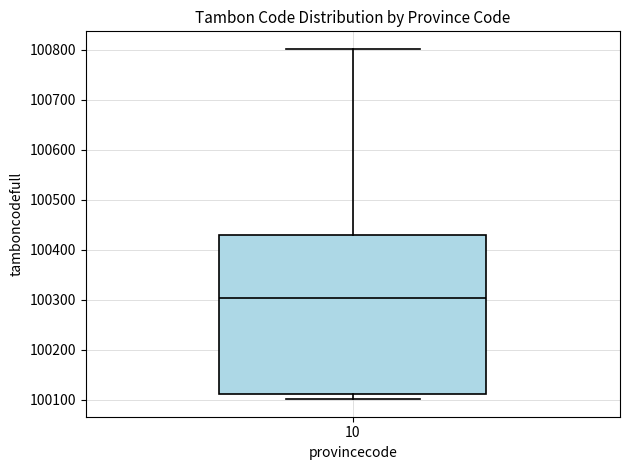

Transcribe this box plot: give where the median line is, the range the box spans, and where the two whiskers end, as read against the y-axis. The values are not printed on the chart, so give them approximately, as read against the axis.

median 100300, box 100110 to 100430, whiskers 100100 to 100800